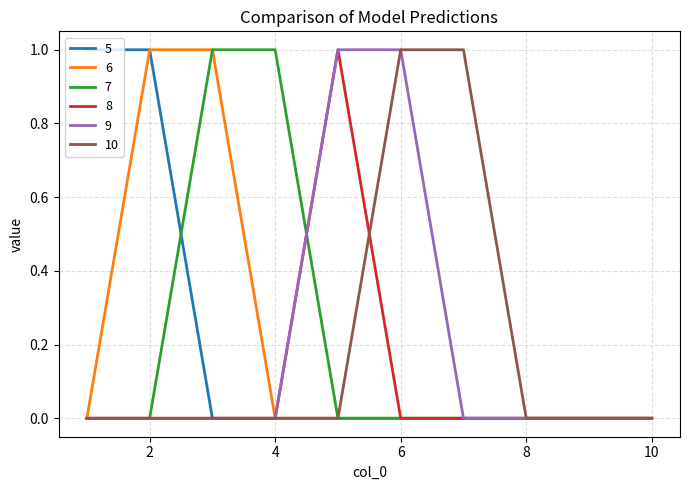

What is the sum of all 5 values?

2